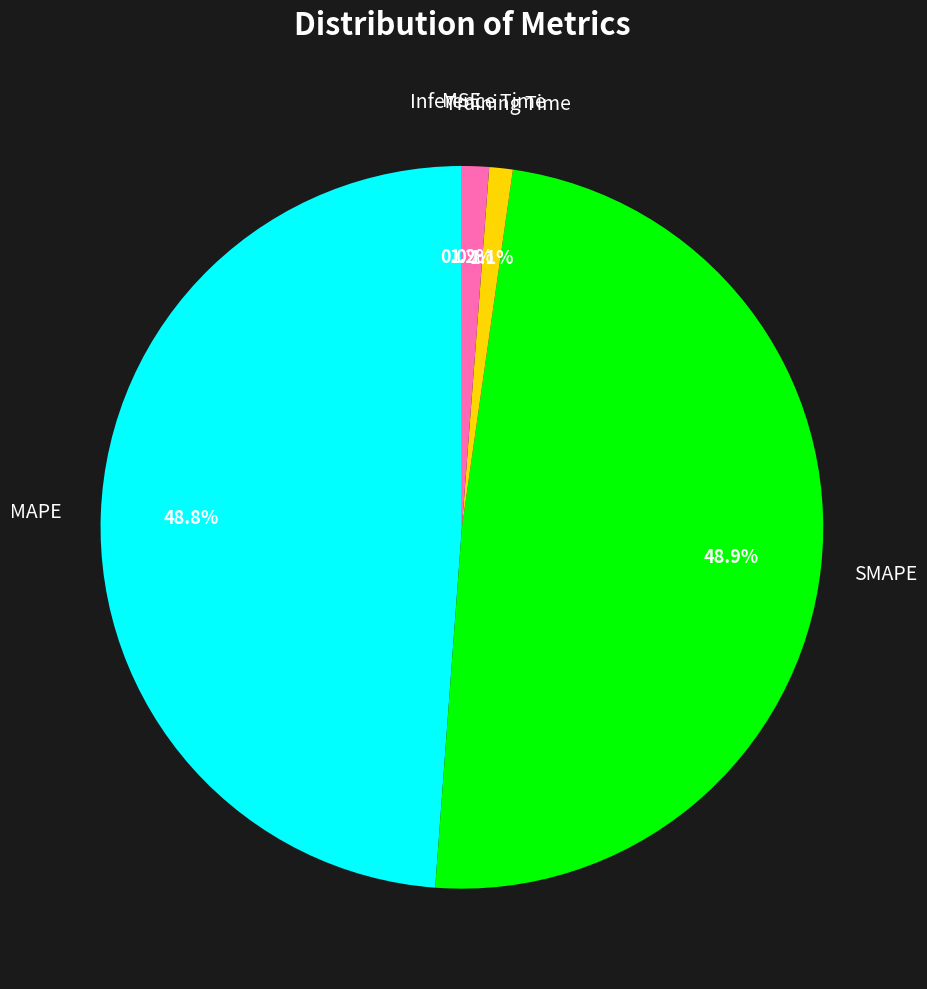

Does any single category account for the majority?

No